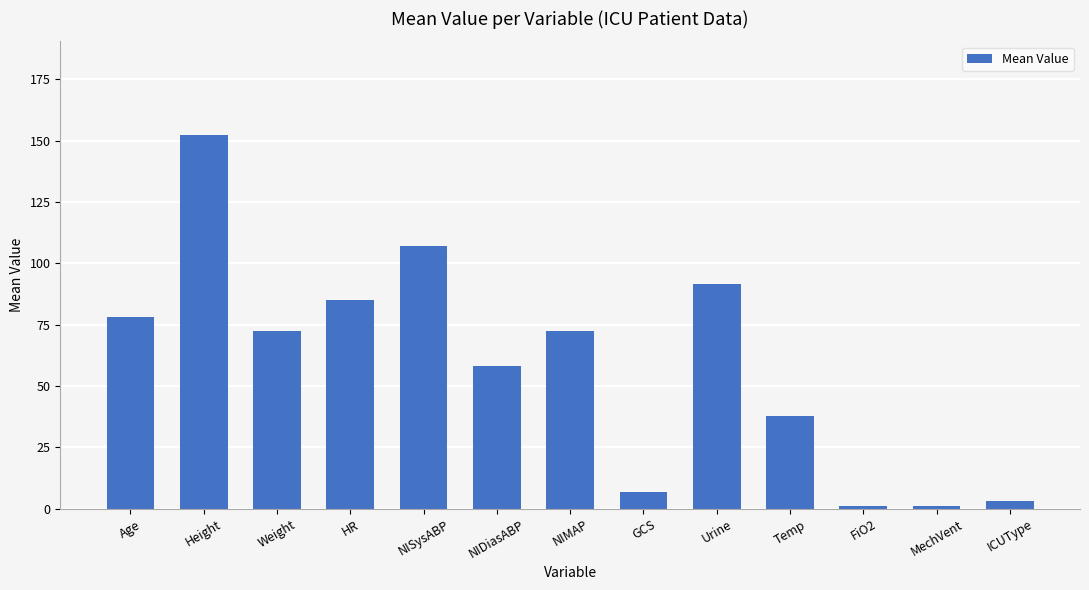

The value at Height is 44.0. True or false?

False